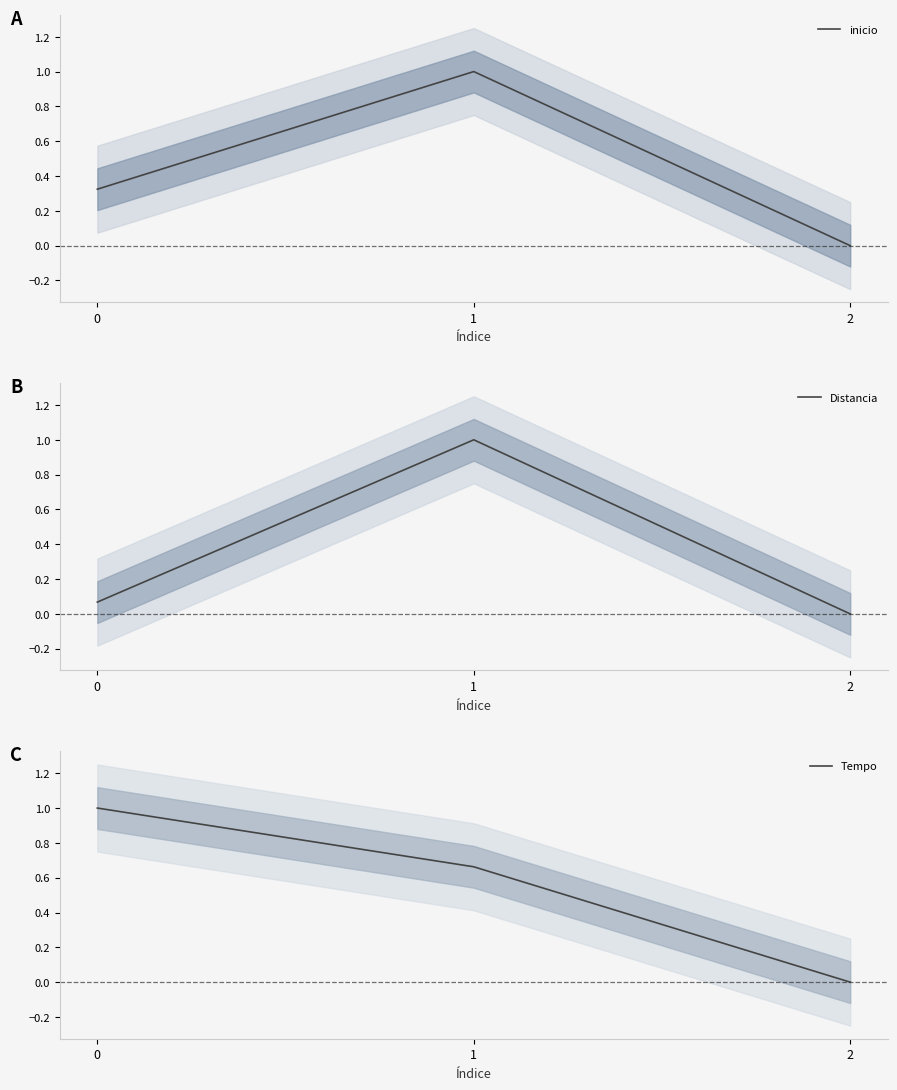

What is the value of the Distancia point at the 2nd from the left?

1.0